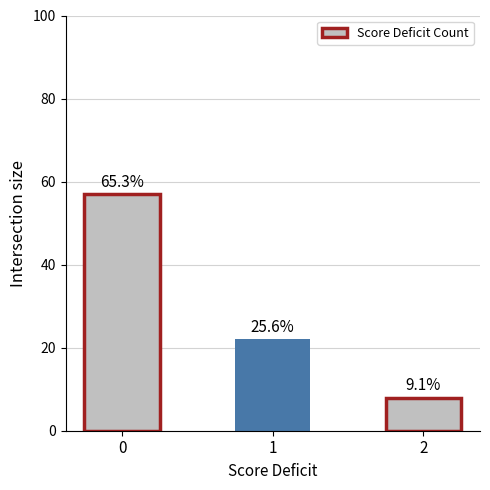

Are the bars horizontal?

No